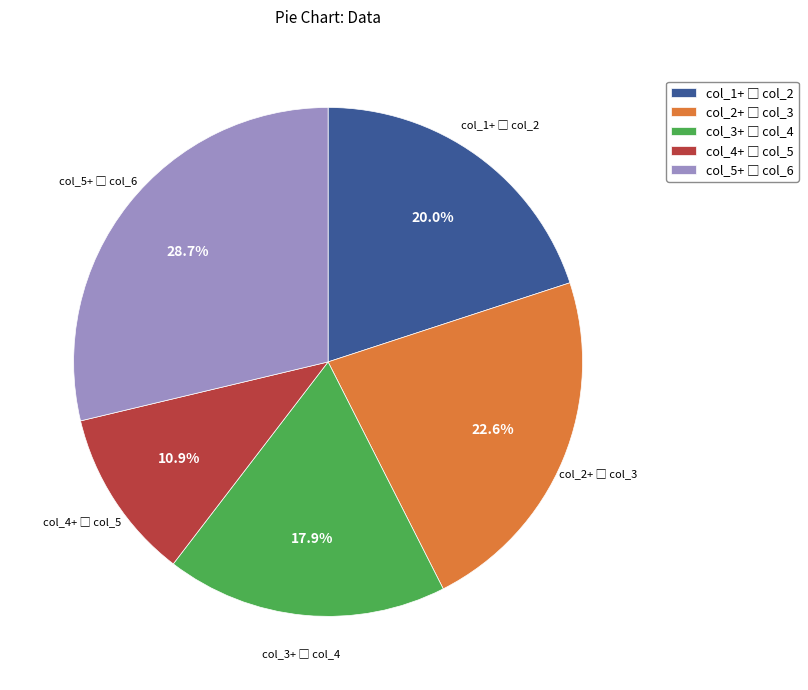

Is there any slice that represents more than half of the pie?

No